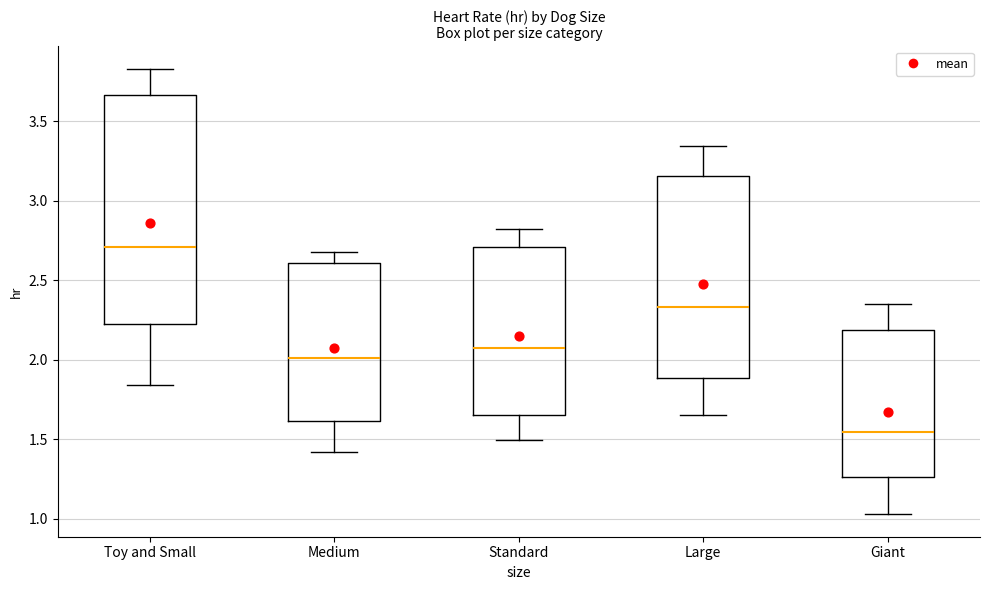

Which box is the tallest, from its lower edge to its upper edge?

Toy and Small